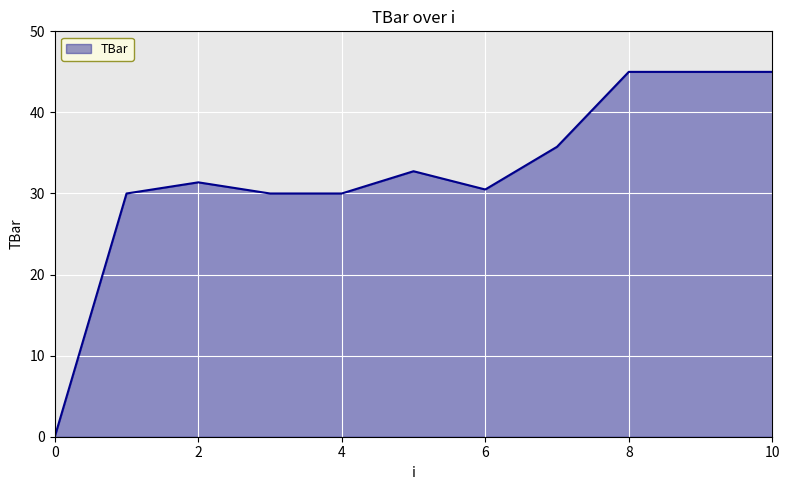

What is the greatest value displayed?

45.0